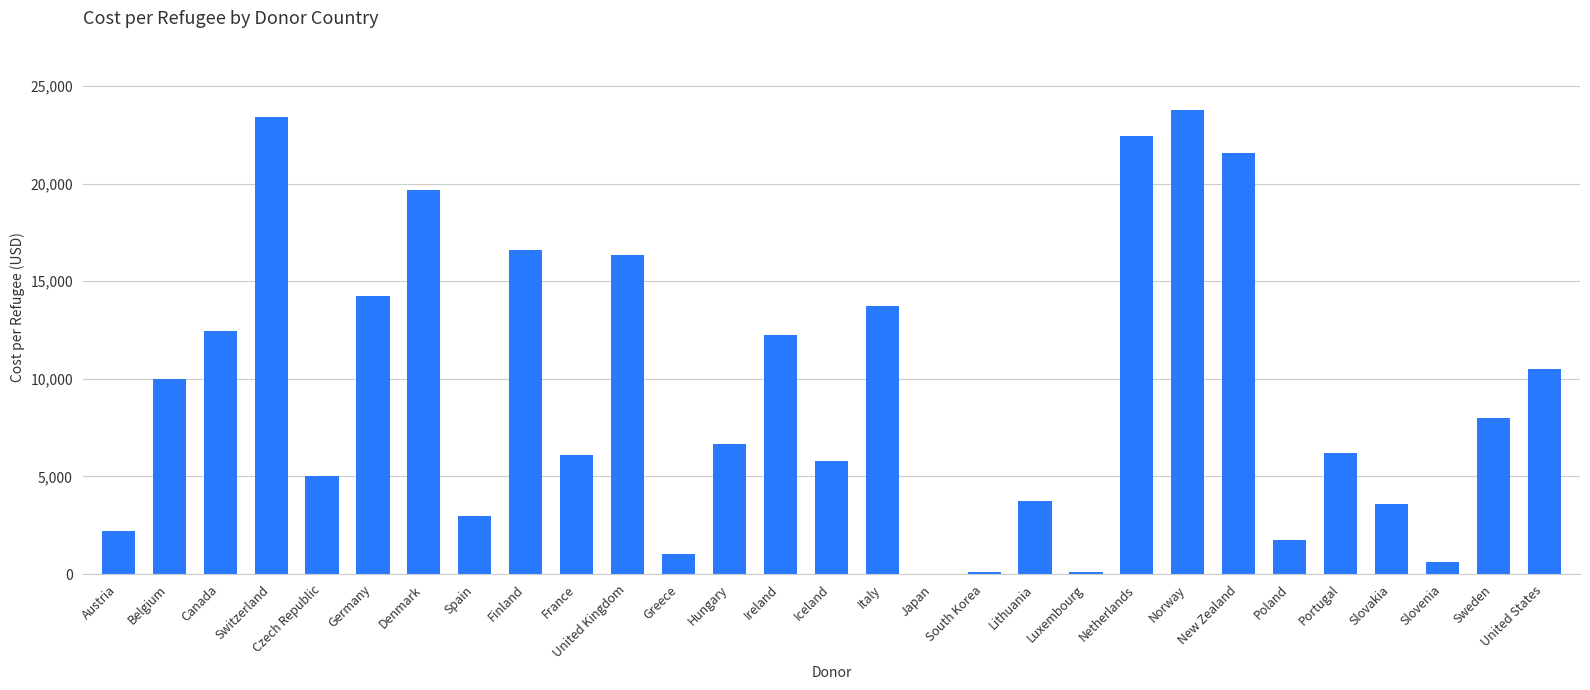

What is the sum of all values?

270921.1